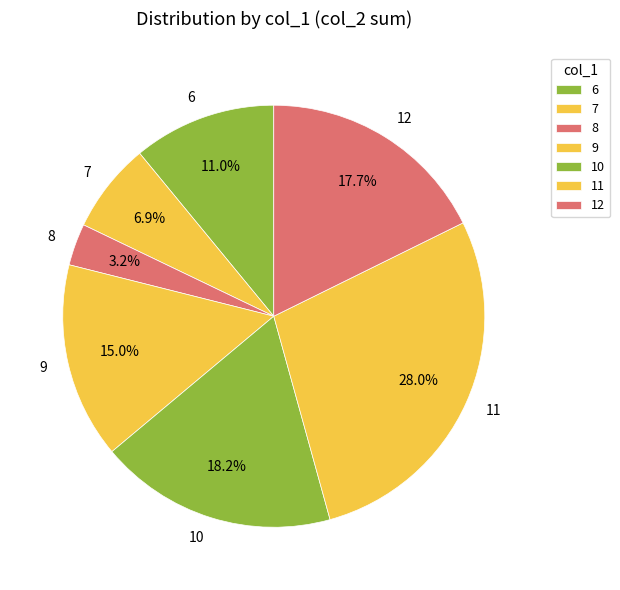

To the nearest percent, what is the difference between the largest and smallest slice percentages?

25%